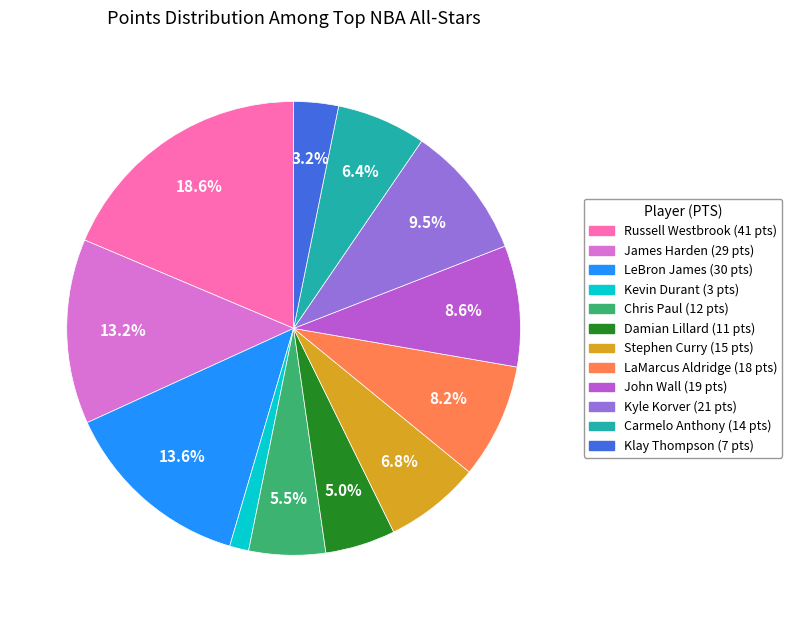

What percentage is the James Harden slice, to the nearest percent?

13%